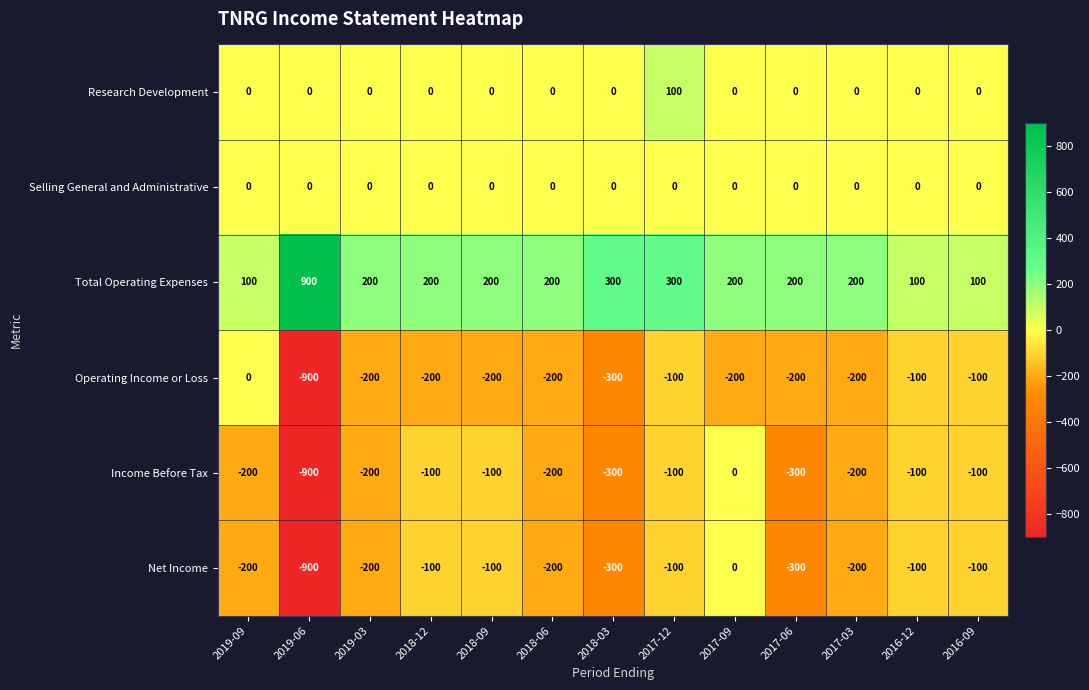

What is the difference between the Income Before Tax values at 2017-06 and 2018-09?

200